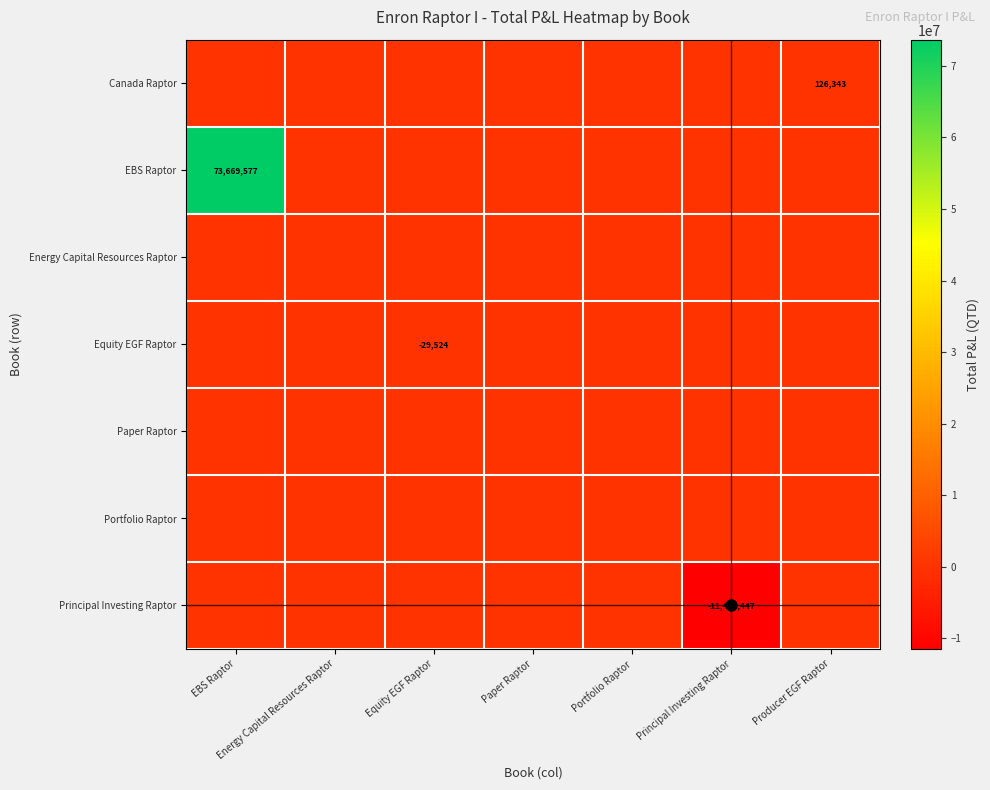

At which label is Equity EGF Raptor closest to -14762?

EBS Raptor